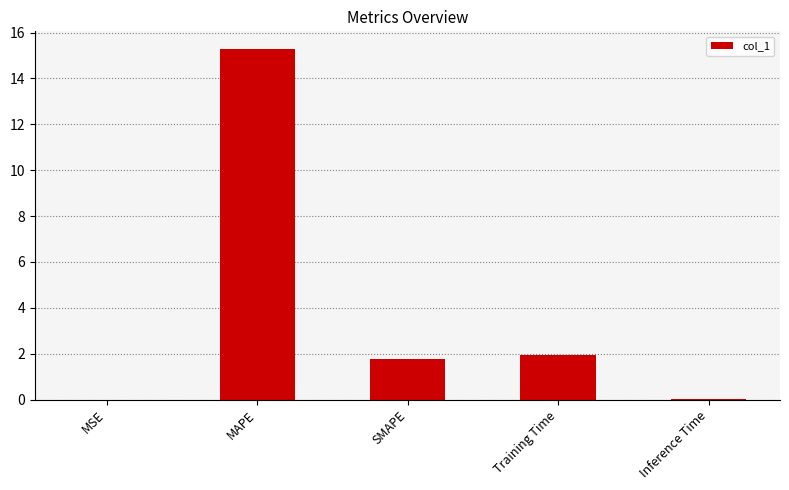

Which label corresponds to the largest value in the chart?

MAPE